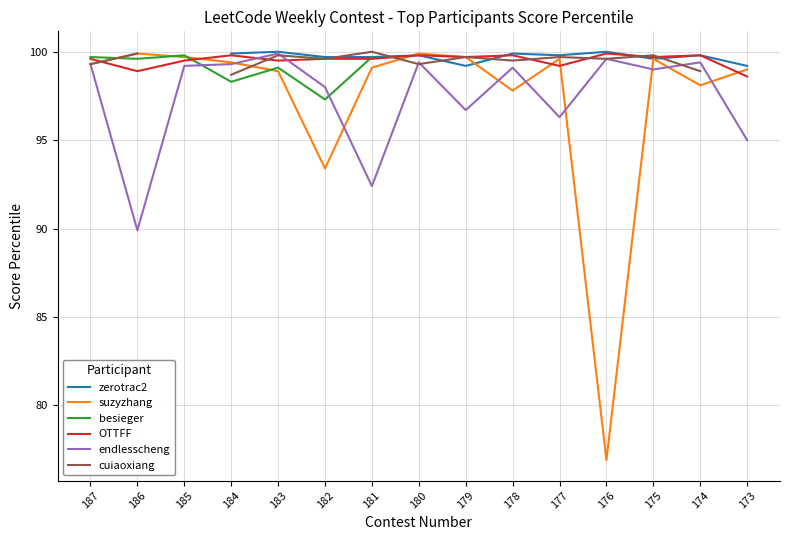

How many data points does each series have?

15